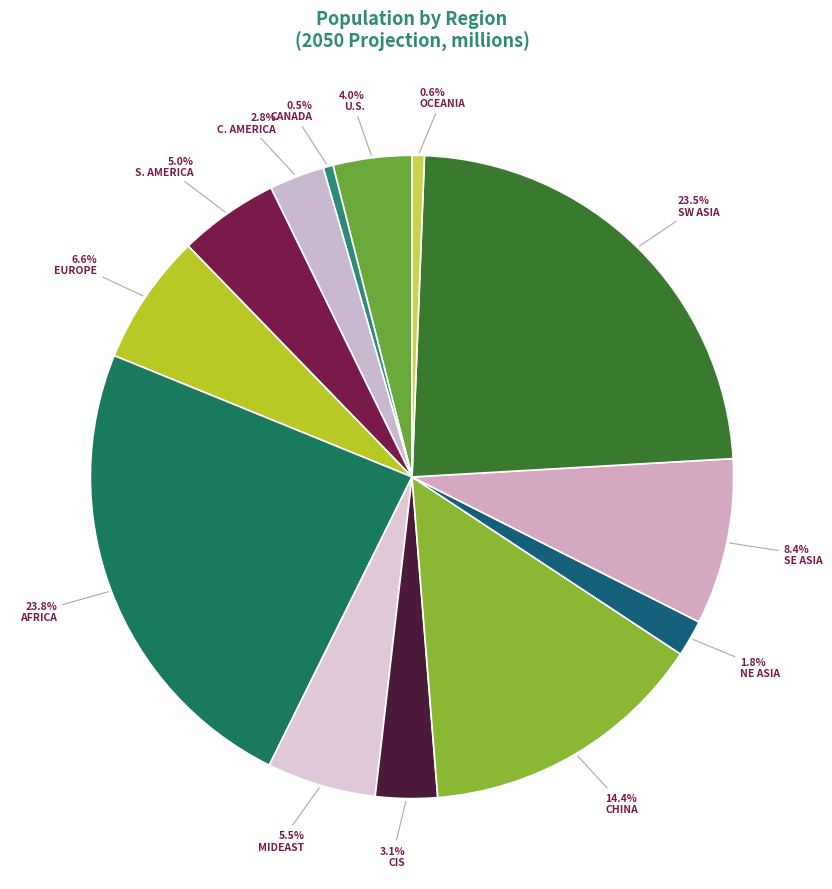

How many segments does this pie chart have?

13